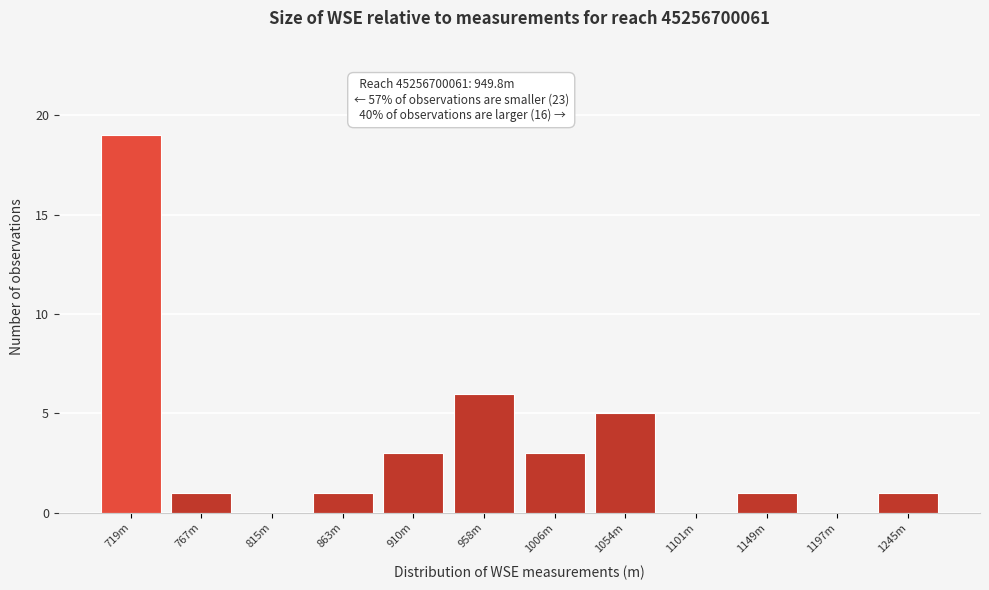

Reading right to left, list all the values displayed in this chart.

1245m=1	1197m=0	1149m=1	1101m=0	1054m=5	1006m=3	958m=6	910m=3	863m=1	815m=0	767m=1	719m=19